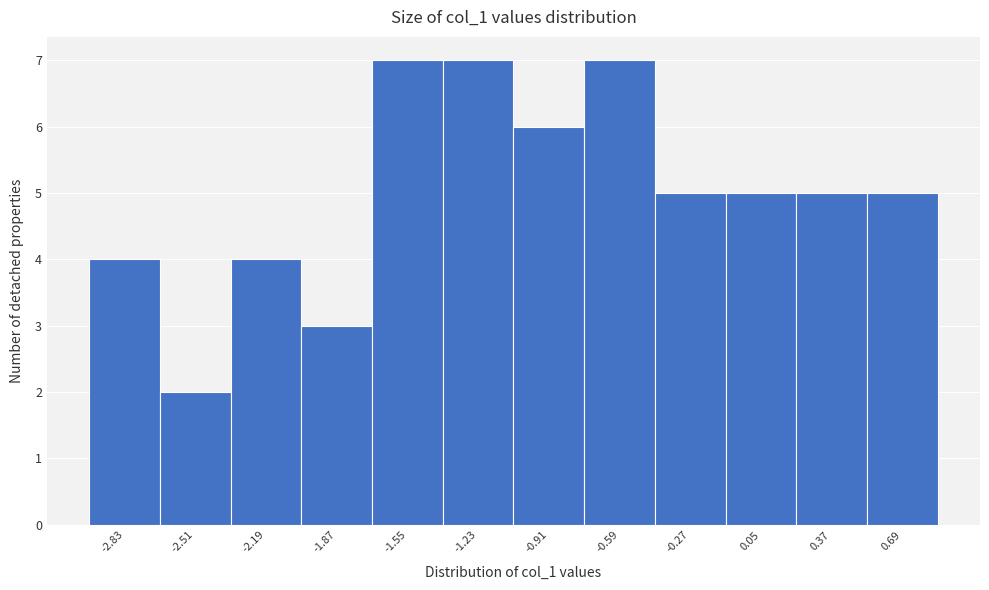

Reading left to right, list every bar in this chart as the range it spans on the x-axis followed by its height. Neither the bar edges nor the heights are printed on the chart, so give them approximately, as read against the axes.

-3.00 to -2.65: 4
-2.65 to -2.35: 2
-2.35 to -2.05: 4
-2.05 to -1.70: 3
-1.70 to -1.40: 7
-1.40 to -1.05: 7
-1.05 to -0.75: 6
-0.75 to -0.45: 7
-0.45 to -0.10: 5
-0.10 to 0.20: 5
0.20 to 0.55: 5
0.55 to 0.85: 5